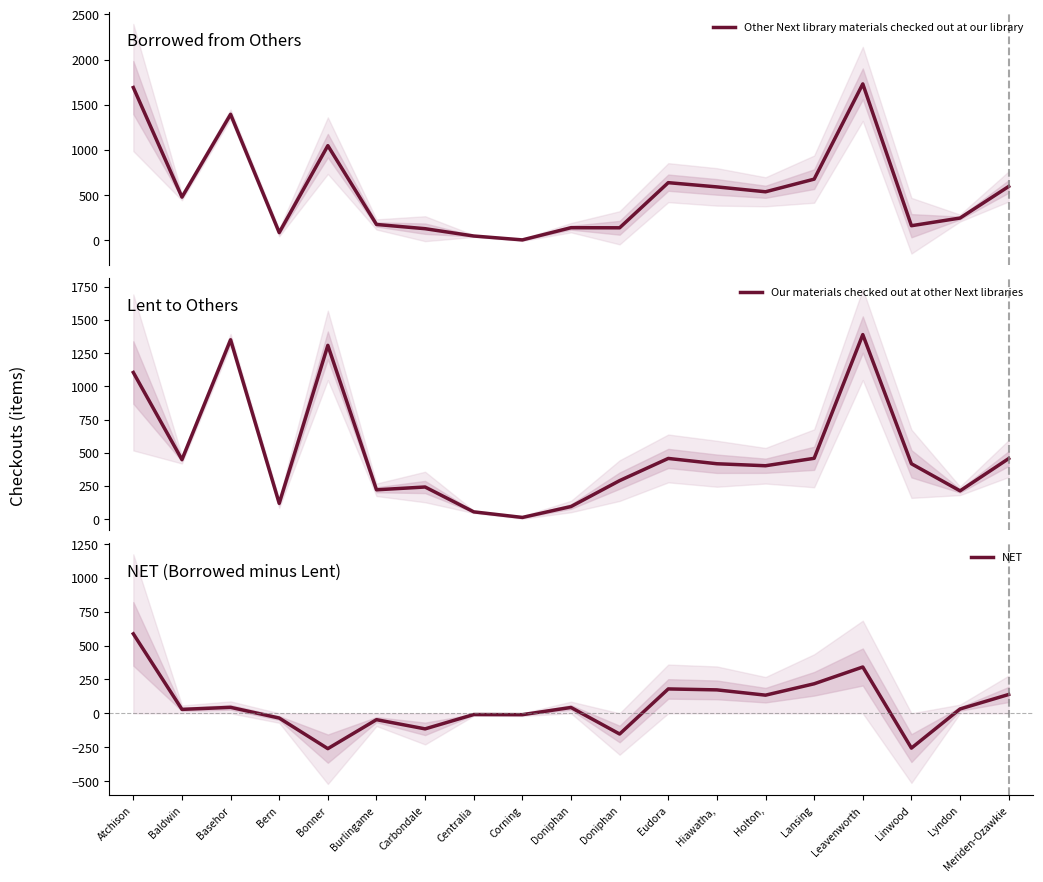

List the series in order of their peak value, highest first.

Other Next library materials checked out at our library, Our materials checked out at other Next libraries, NET